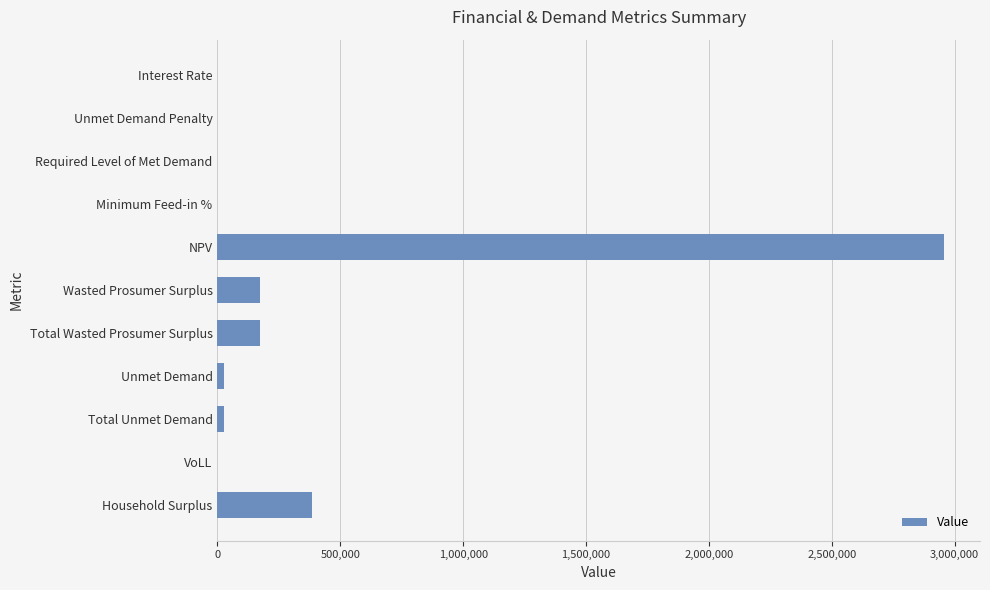

How many categories are shown in the chart?

11